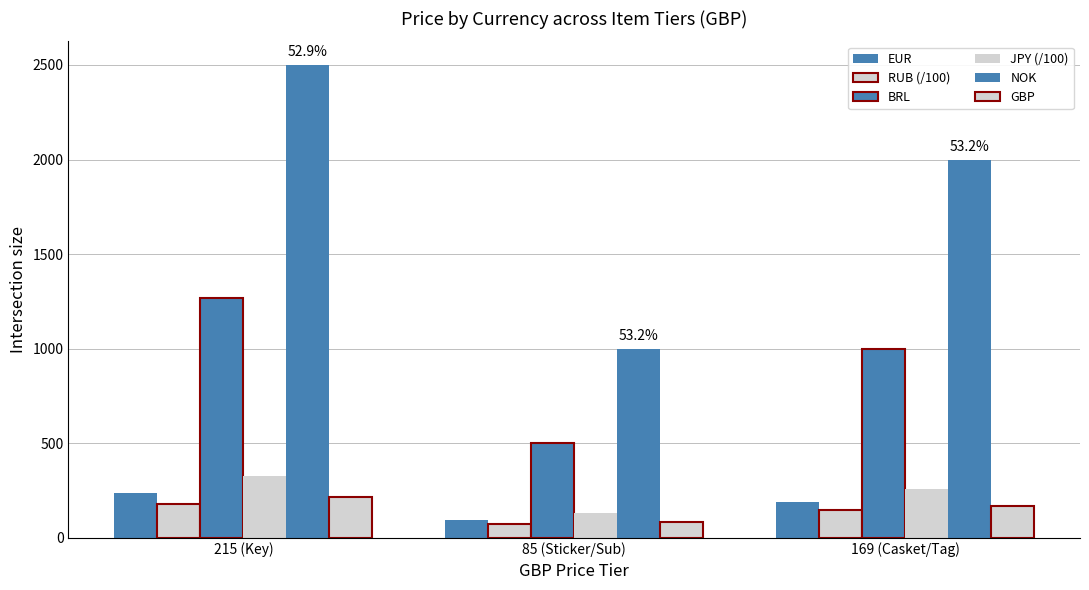

How many groups of bars are there?

3